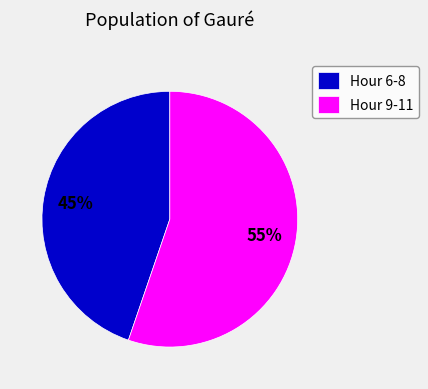

Is the sum of Hour 9-11 and Hour 6-8 greater than half?

Yes